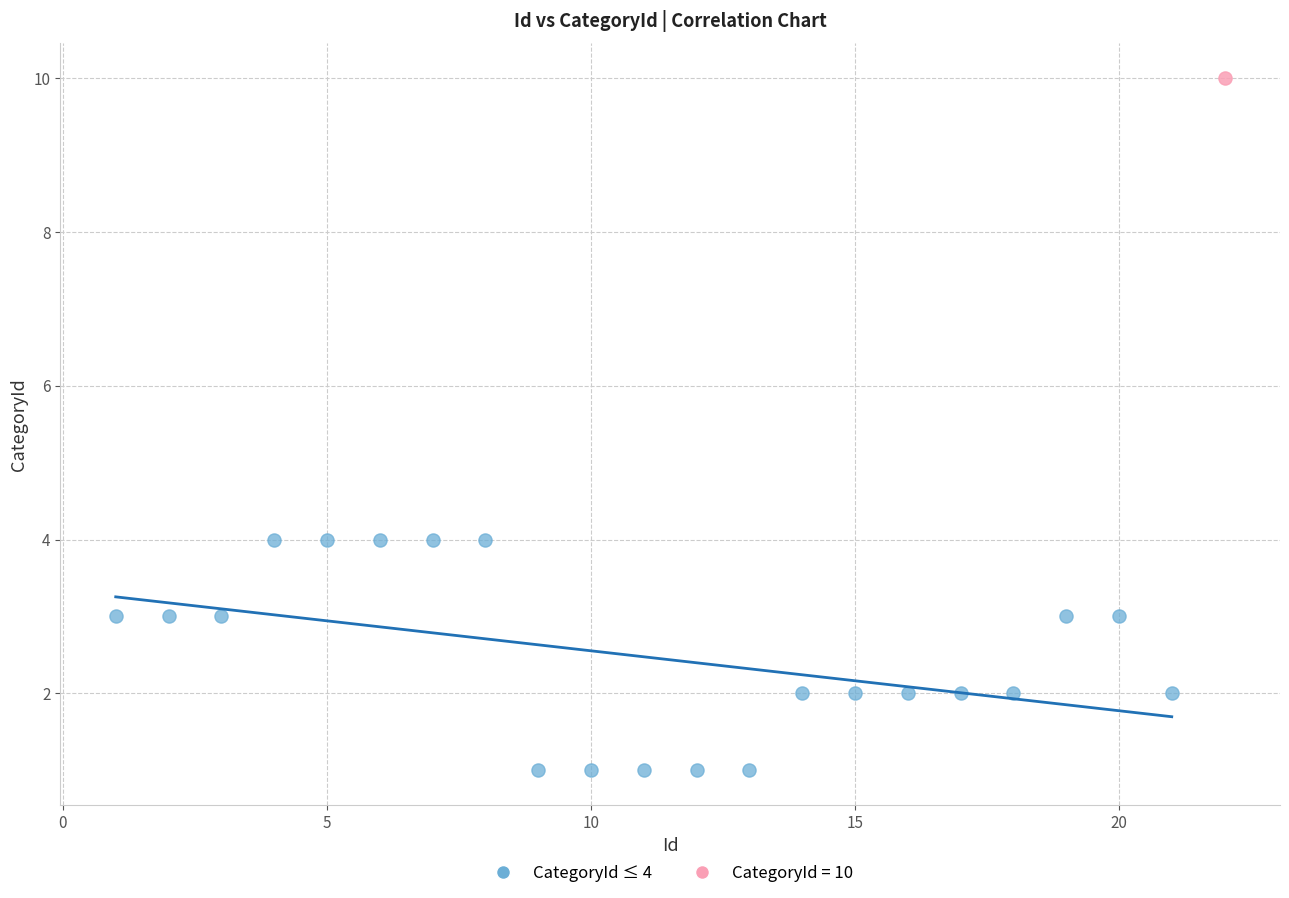

What are all the series names shown in the legend?

CategoryId ≤ 4, CategoryId = 10